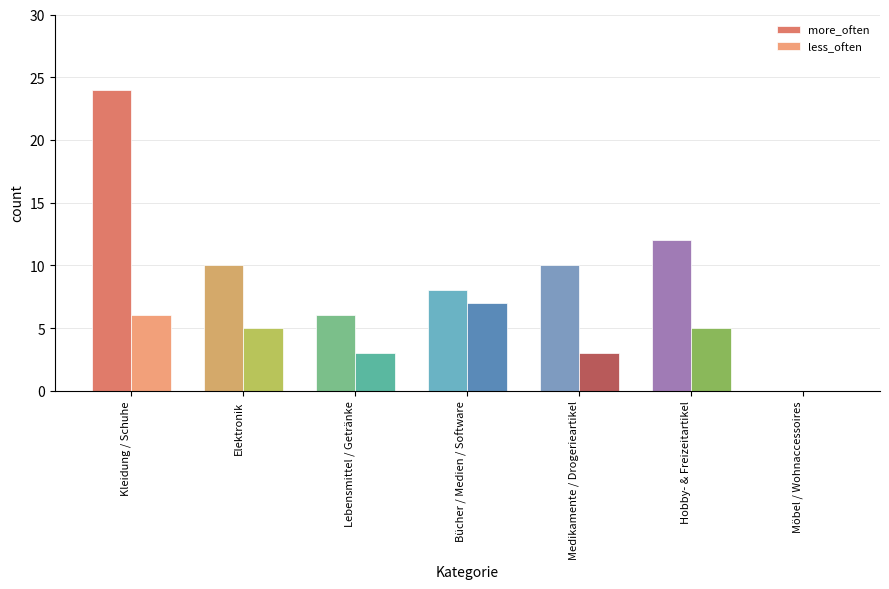

Reading left to right, transcribe all the data shown in this chart.

more_often: 24	10	6	8	10	12	0
less_often: 6	5	3	7	3	5	0